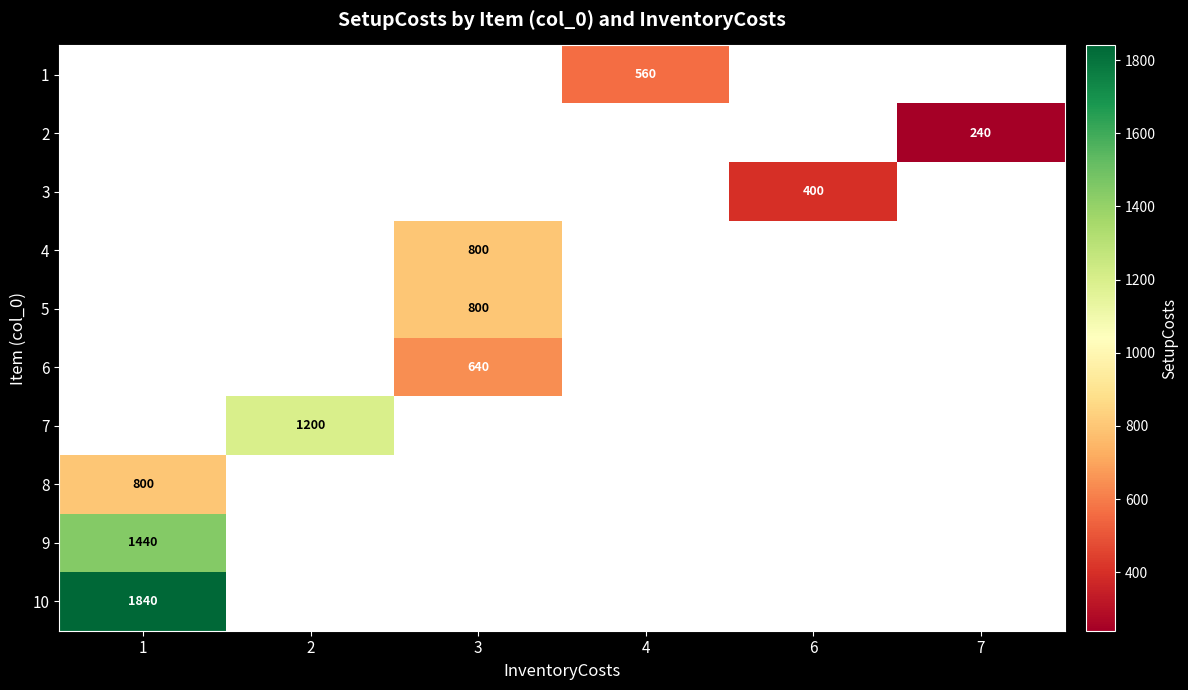

The row_5 series shows 359.4 at 3. True or false?

False